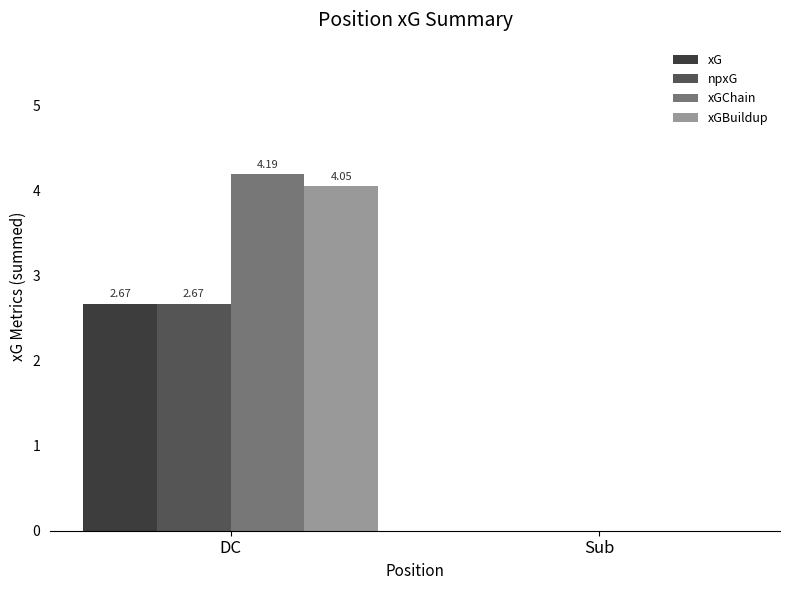

Between DC and Sub, which series saw the biggest shift?

xGChain